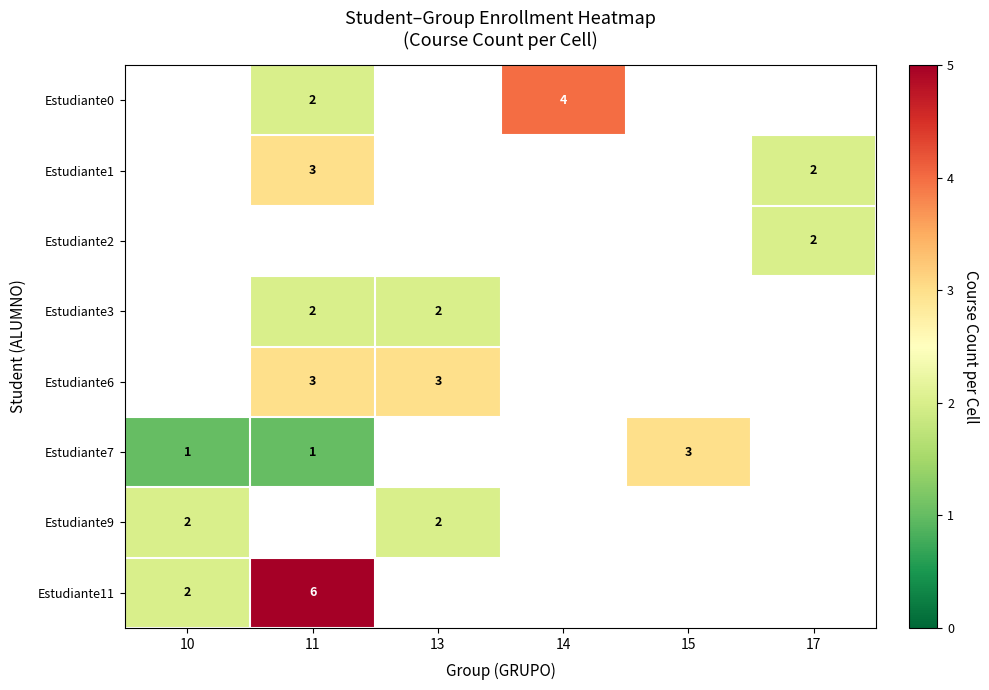

Is the value of Estudiante9 at 10 greater than the value of Estudiante6 at 11?

No